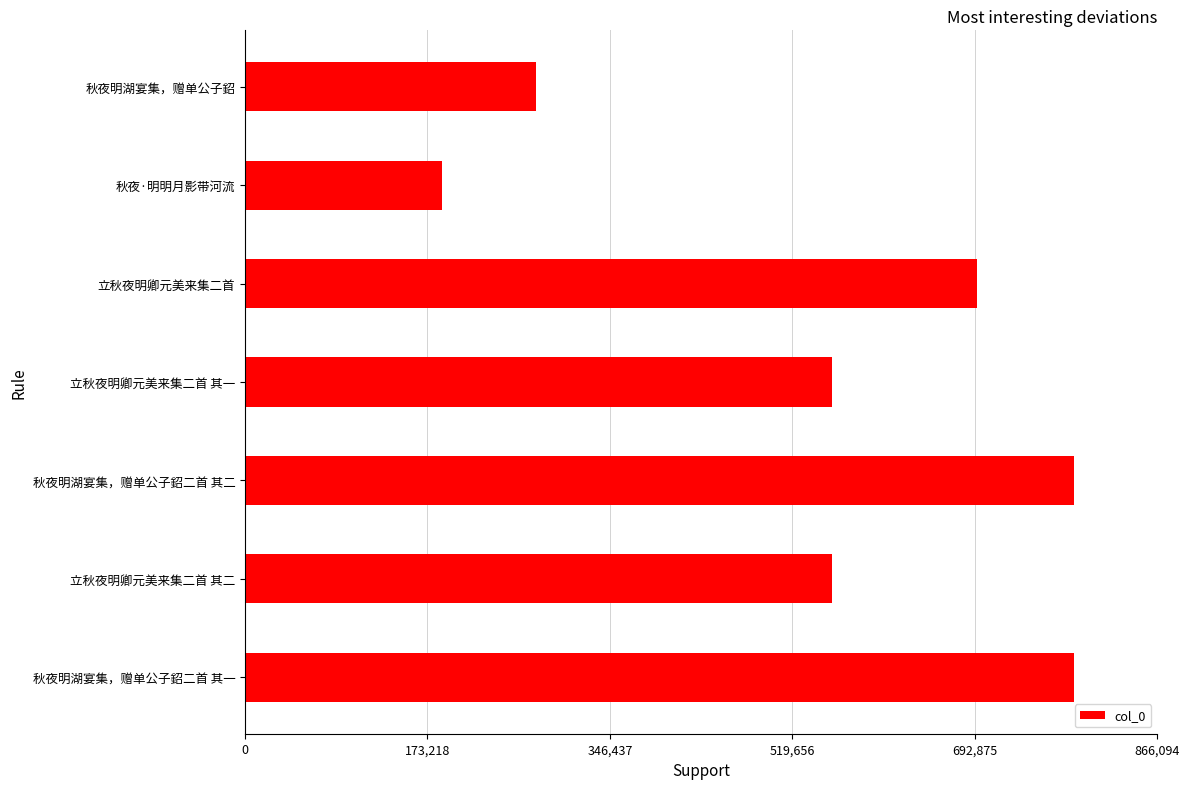

How many bars are there in total?

7